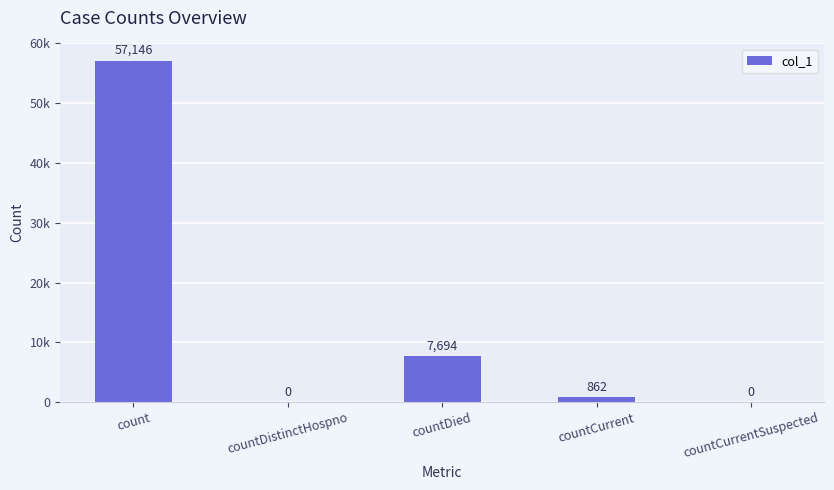

Which label corresponds to the largest value in the chart?

count